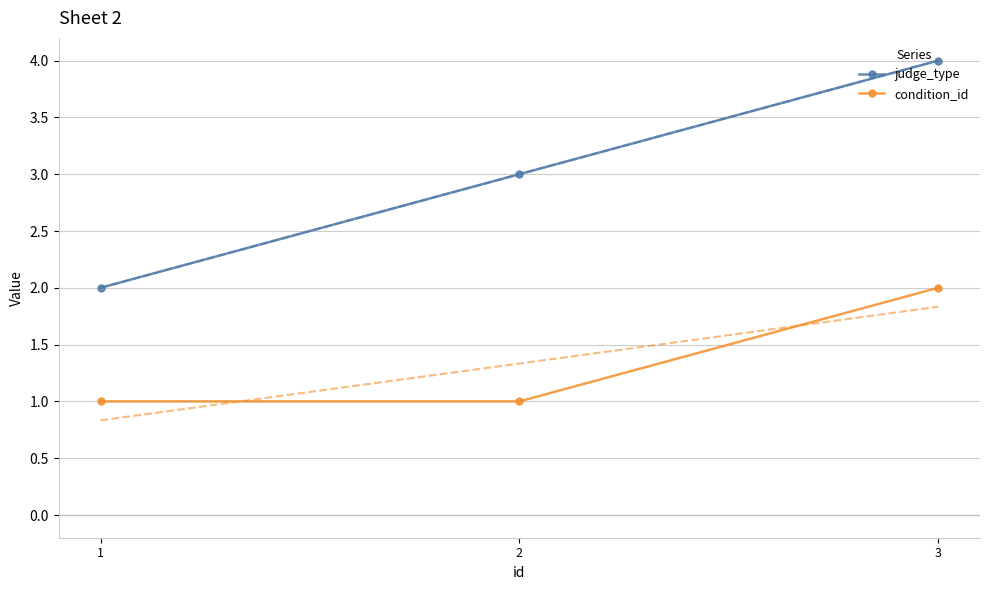

The judge_type series shows 3 at 2. True or false?

True